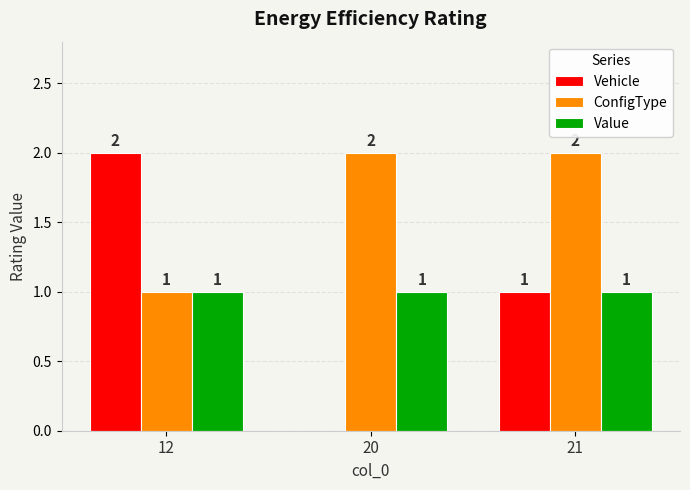

What is the greatest value displayed?

2